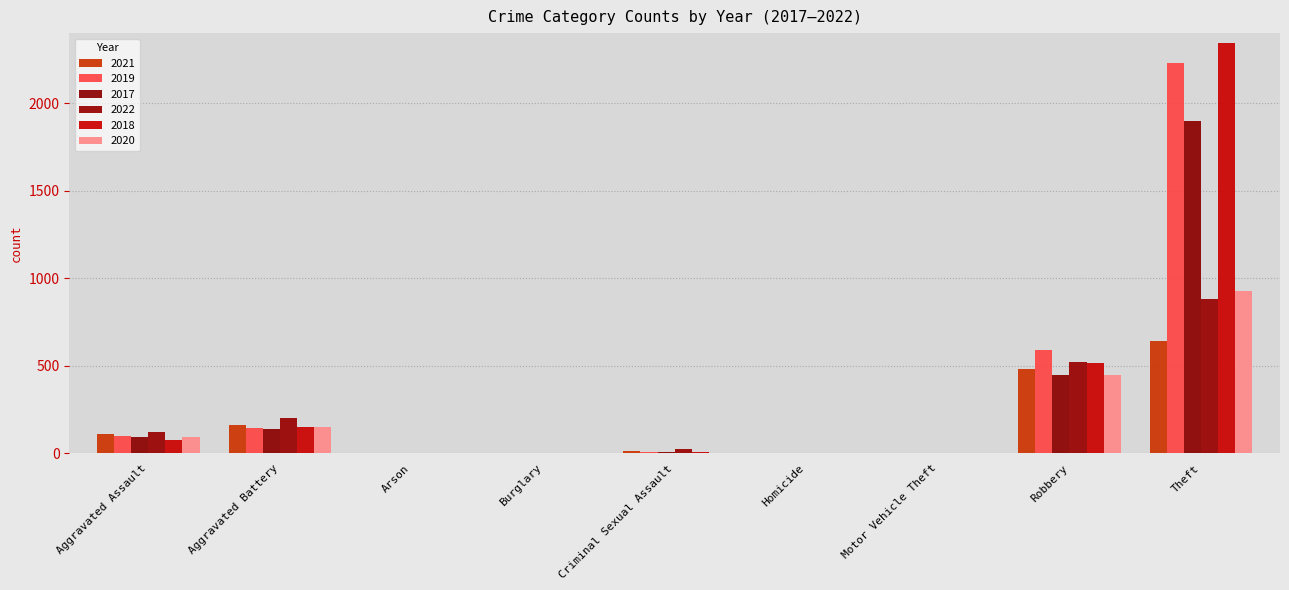

What are all the series names shown in the legend?

2021, 2019, 2017, 2022, 2018, 2020